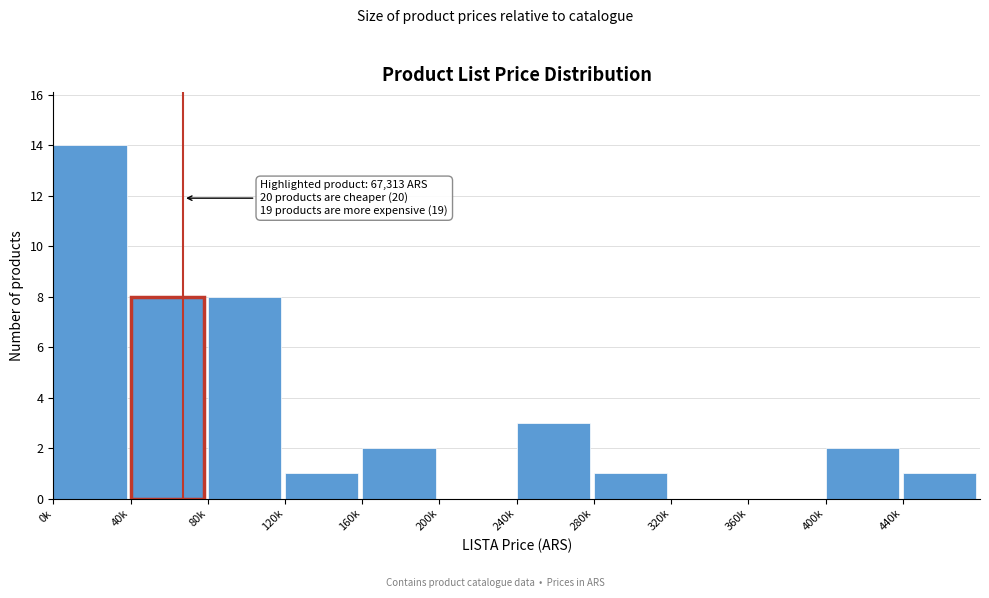

Reading left to right, transcribe all the data shown in this chart.

0k=14	40k=8	80k=8	120k=1	160k=2	200k=0	240k=3	280k=1	320k=0	360k=0	400k=2	440k=1